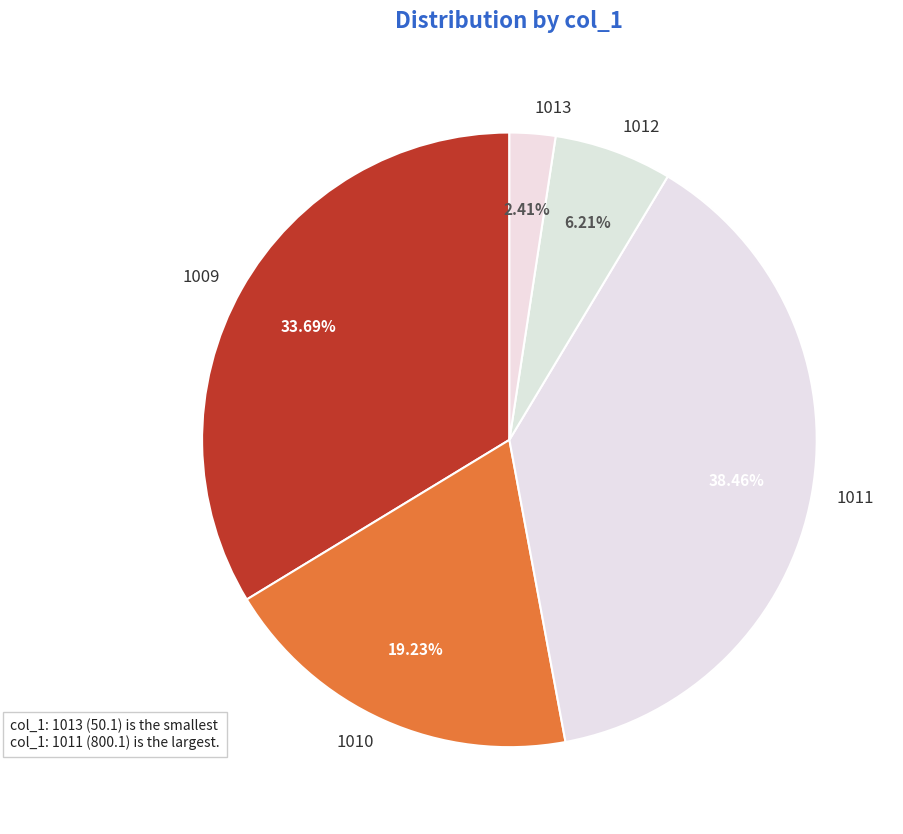

Does any single category account for the majority?

No